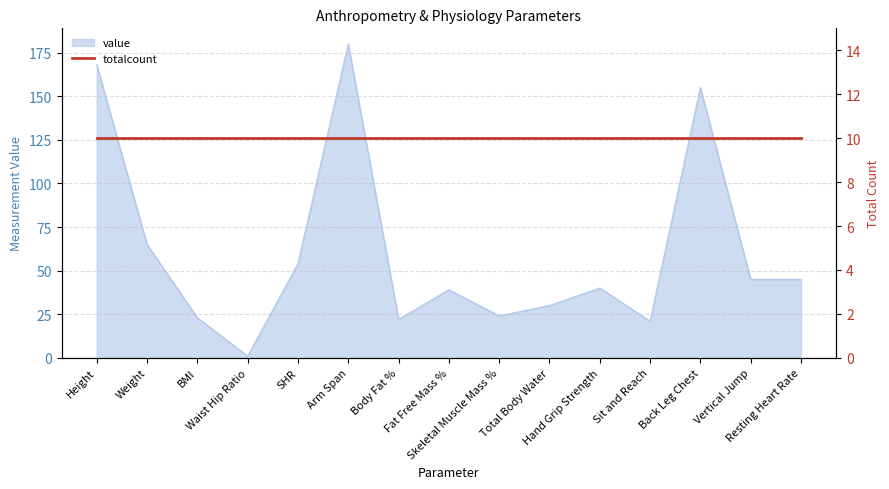

How many data points does each series have?

15